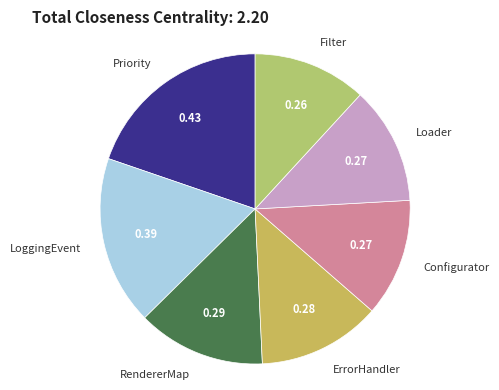

Which slice is the largest?

Priority